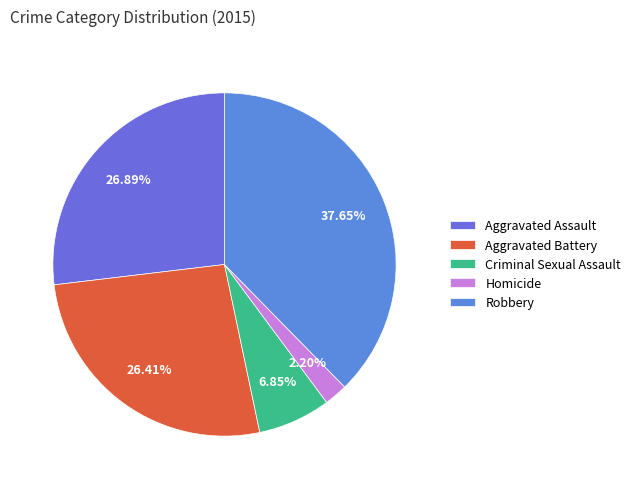

Combined, do Aggravated Battery and Aggravated Assault account for over 50%?

Yes